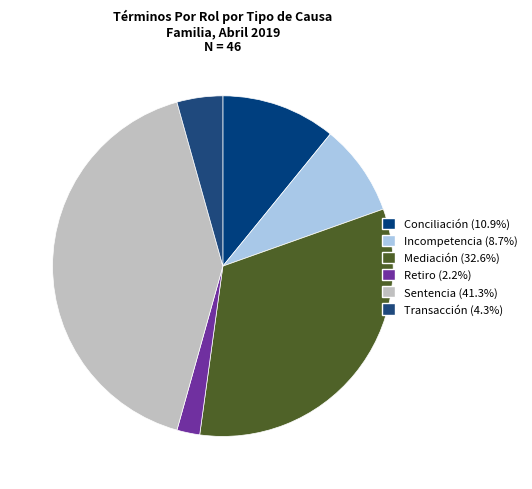

To the nearest percent, what is the difference between the largest and smallest slice percentages?

39%